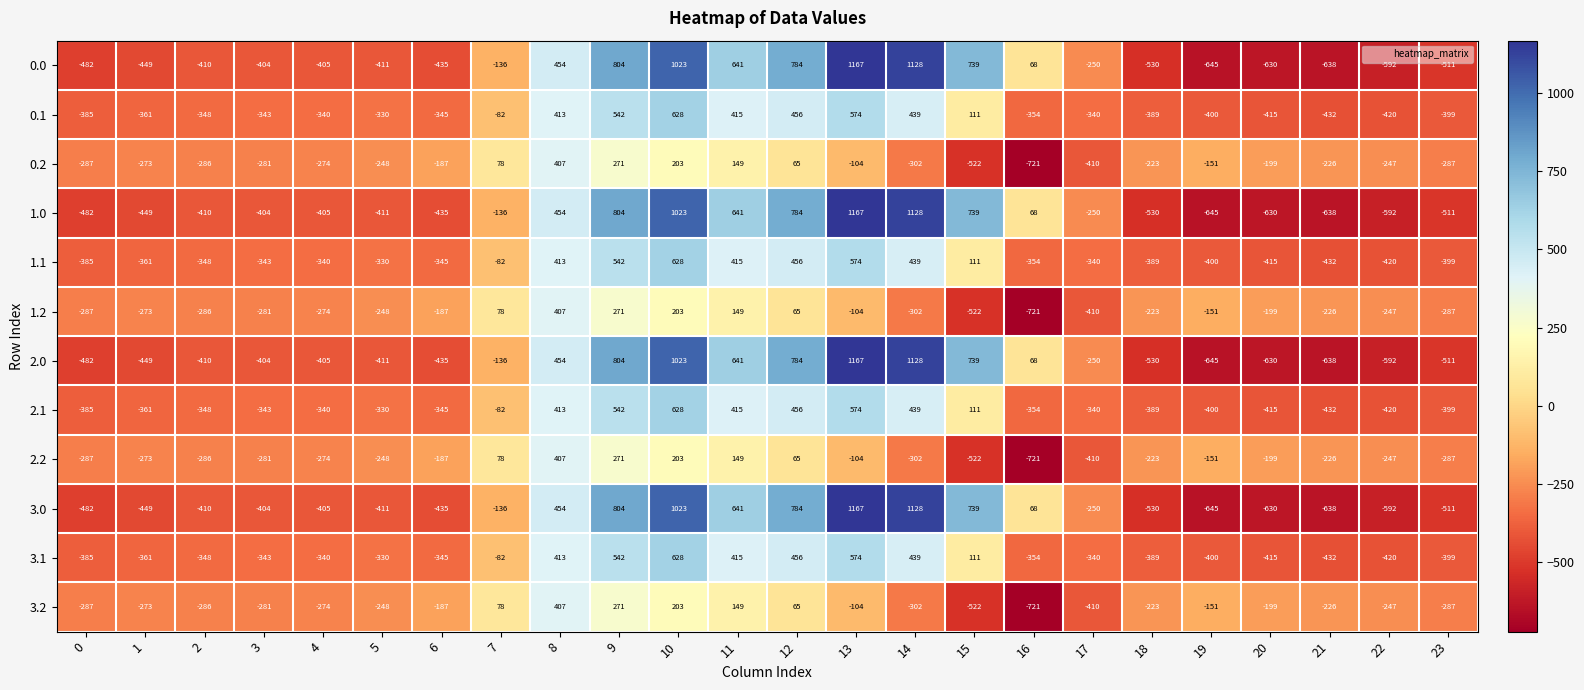

True or false: 1.2 has a value of -223 at 18.

True